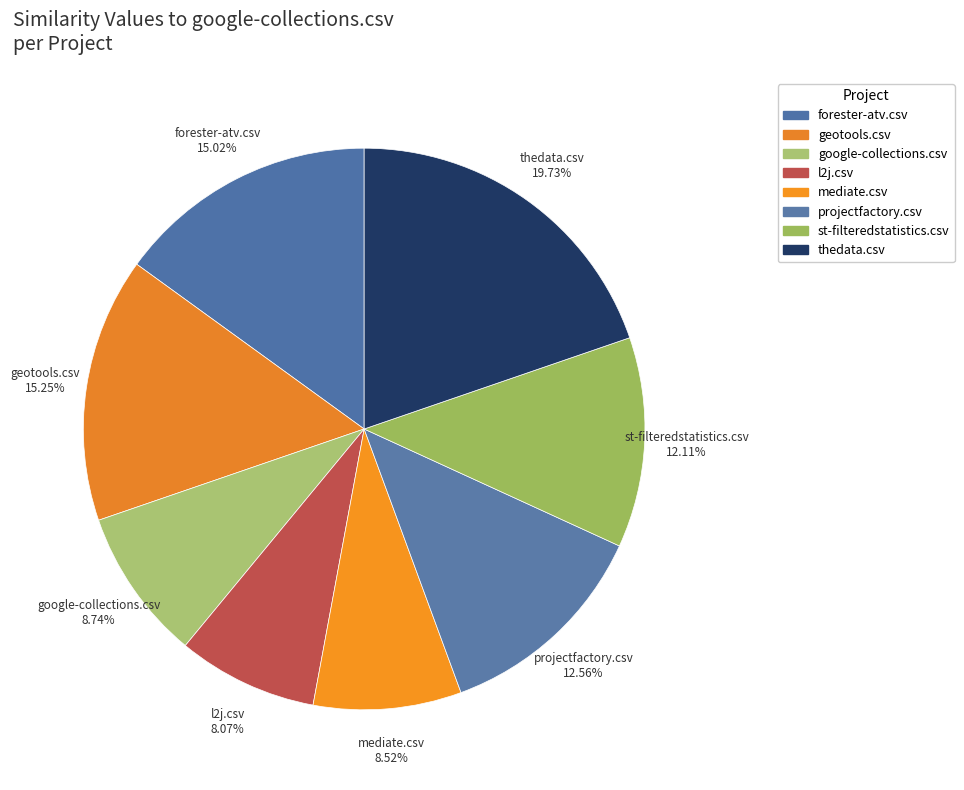

What is the smallest slice in the pie chart?

l2j.csv